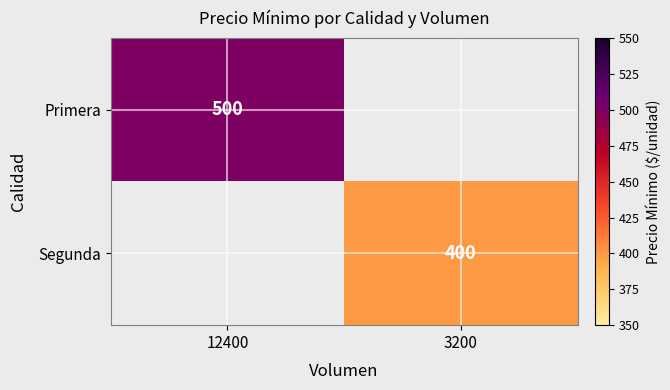

Is it true that Primera equals 860 at 12400?

False